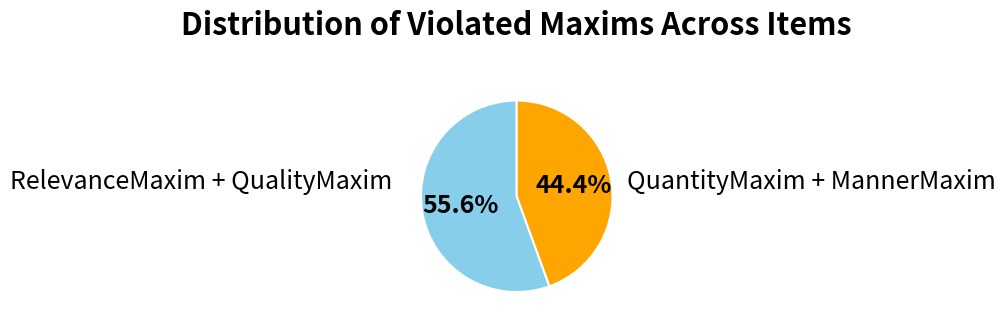

Does any single category account for the majority?

Yes